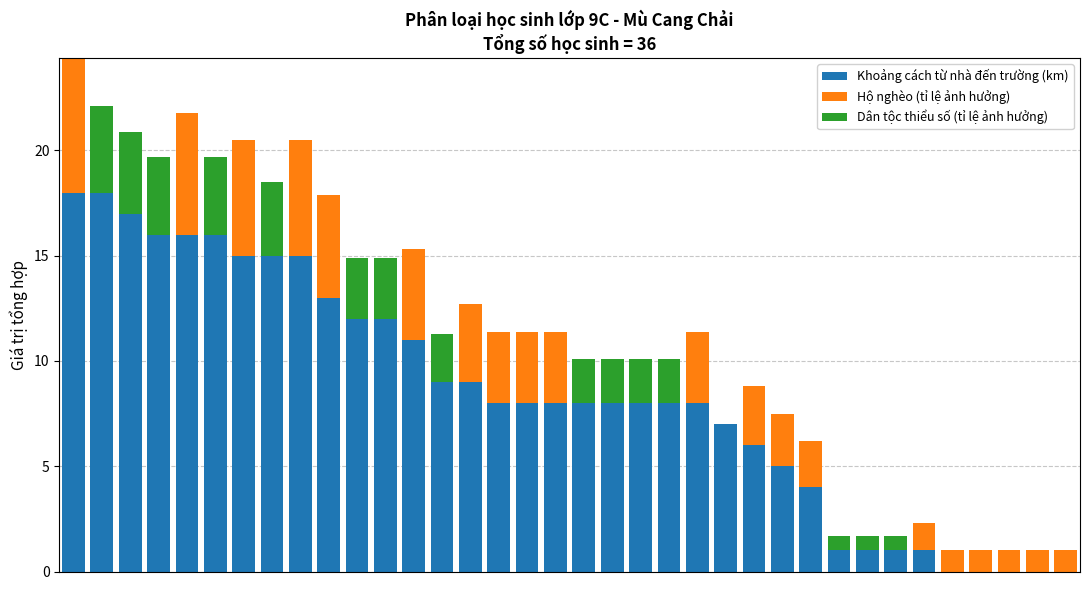

What is the highest value of the Khoảng cách từ nhà đến trường (km) series?

18.0